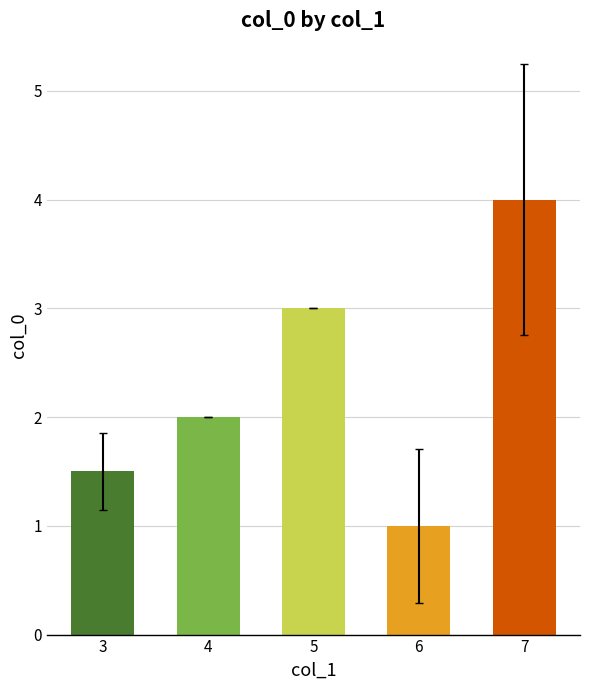

Read the value at 7.

4.0